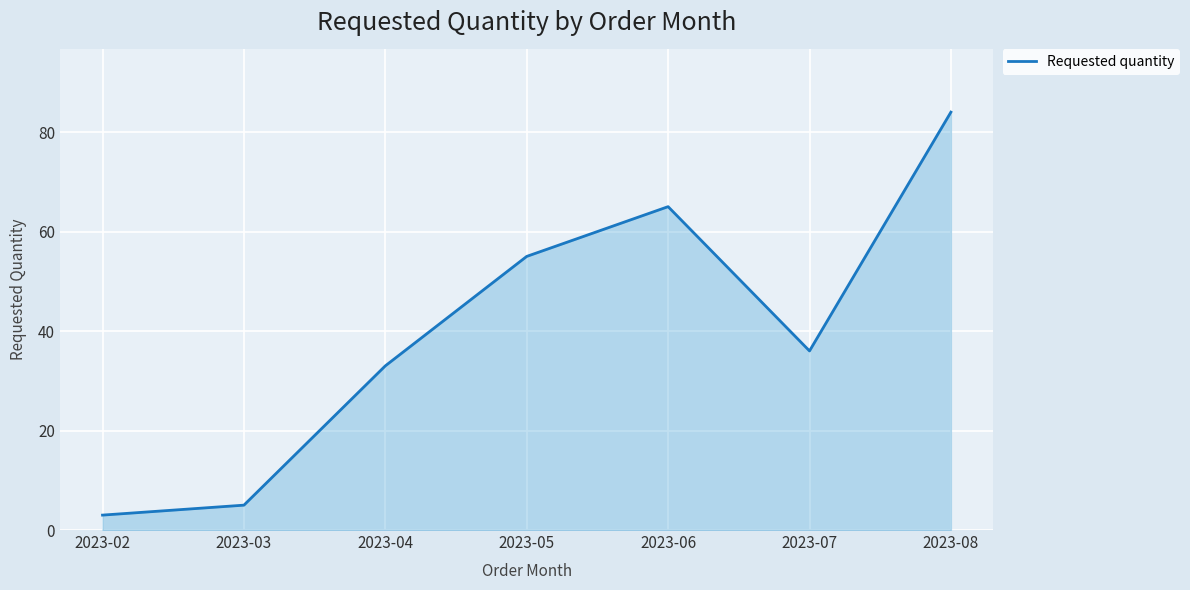

True or false: there are more than 0 points higher than both neighbors.

True